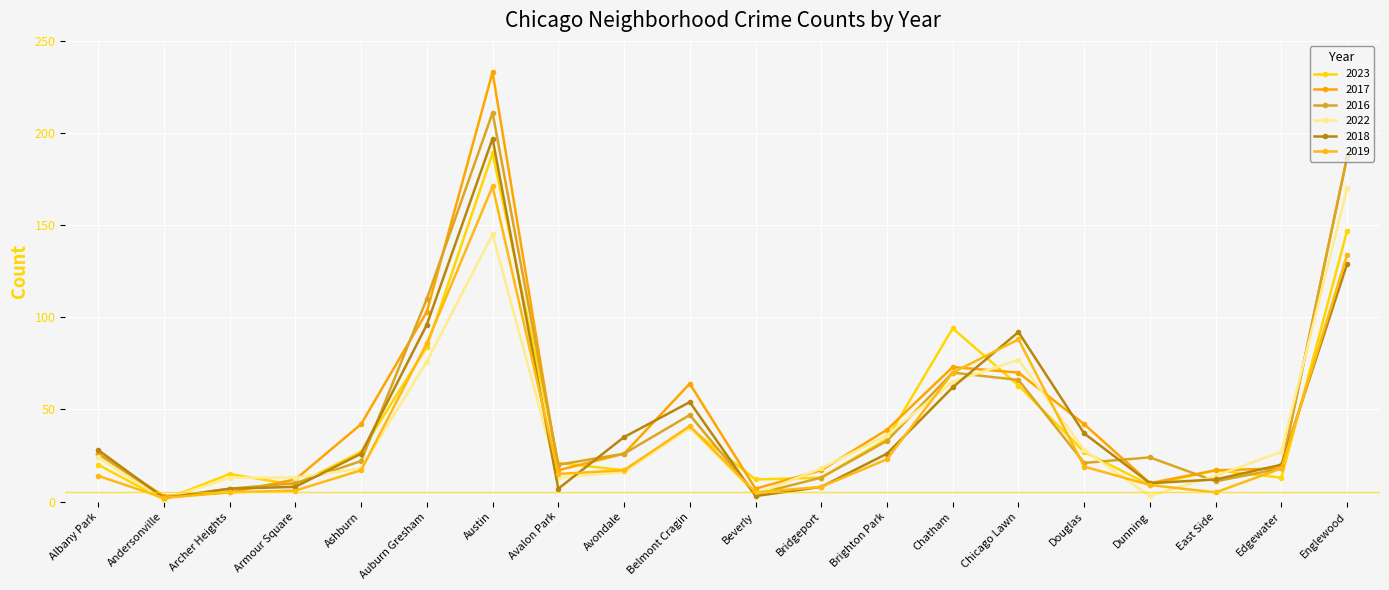

The 2022 series shows 7 at Ashburn. True or false?

False